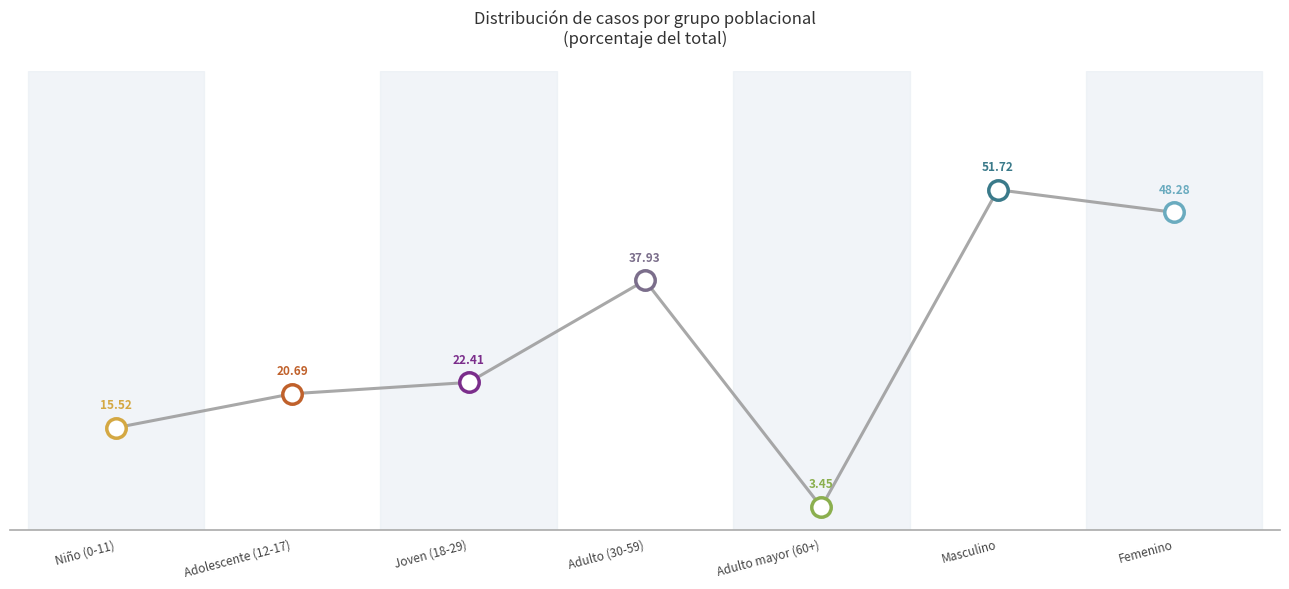

Count the number of values greater than 22.

4